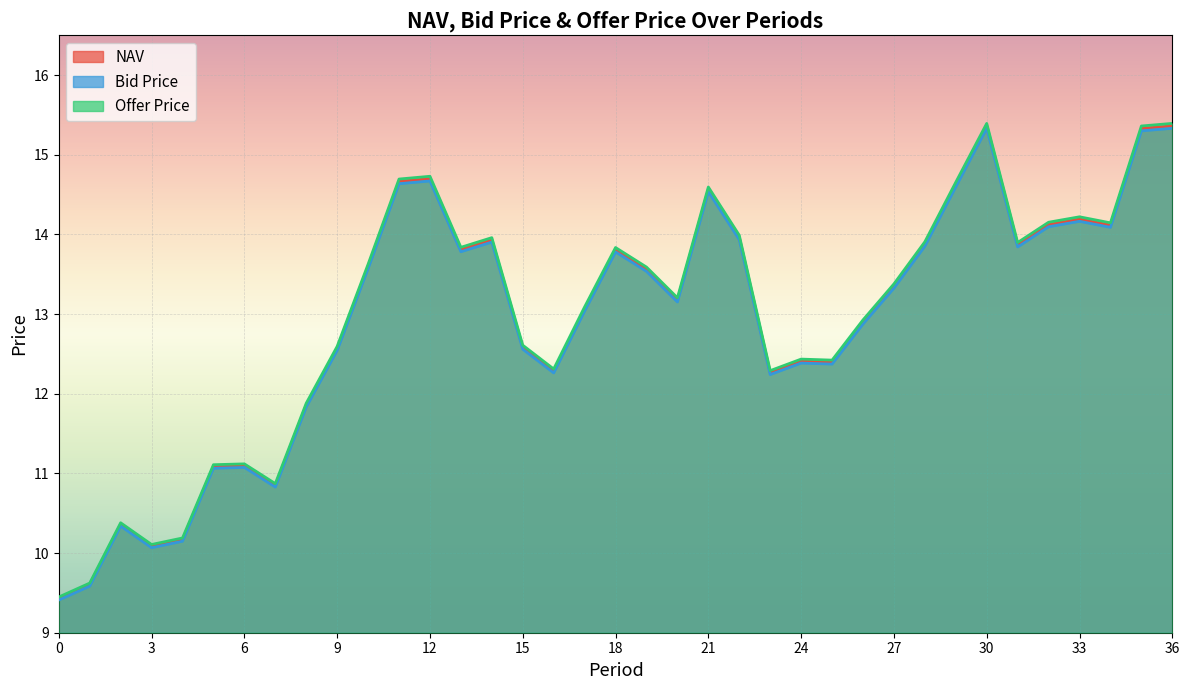

What are all the series names shown in the legend?

NAV, Bid Price, Offer Price